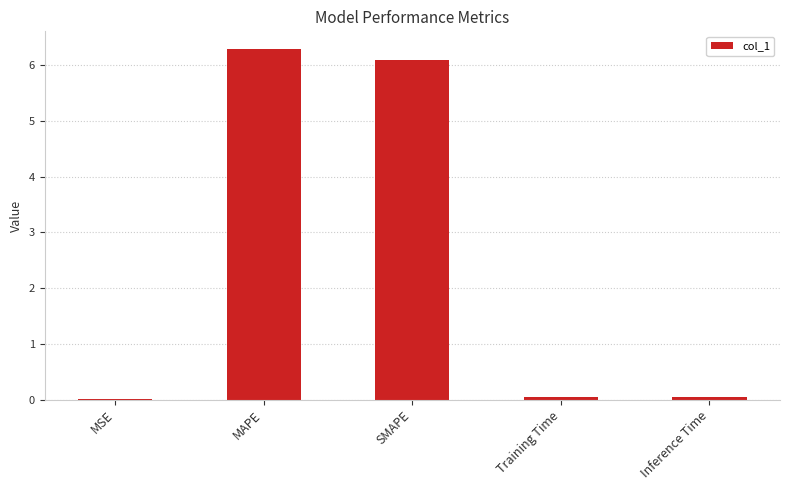

What is the maximum value shown in the chart?

6.3